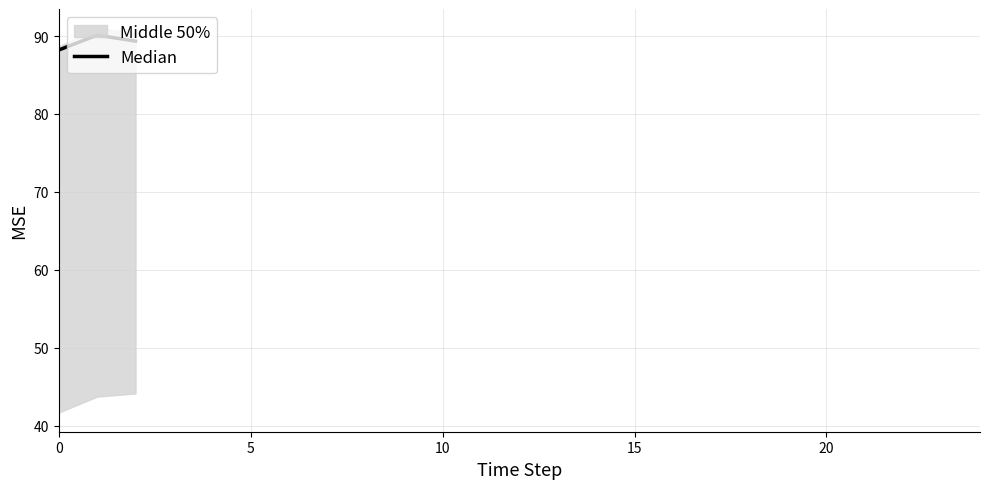

What is the smallest value displayed?

88.2